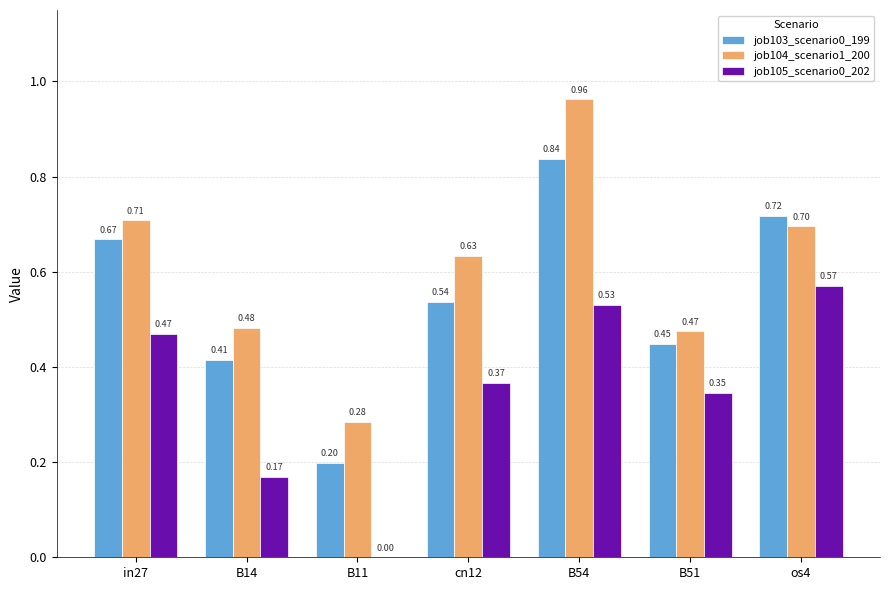

What is the sum of all job105_scenario0_202 values?

2.5